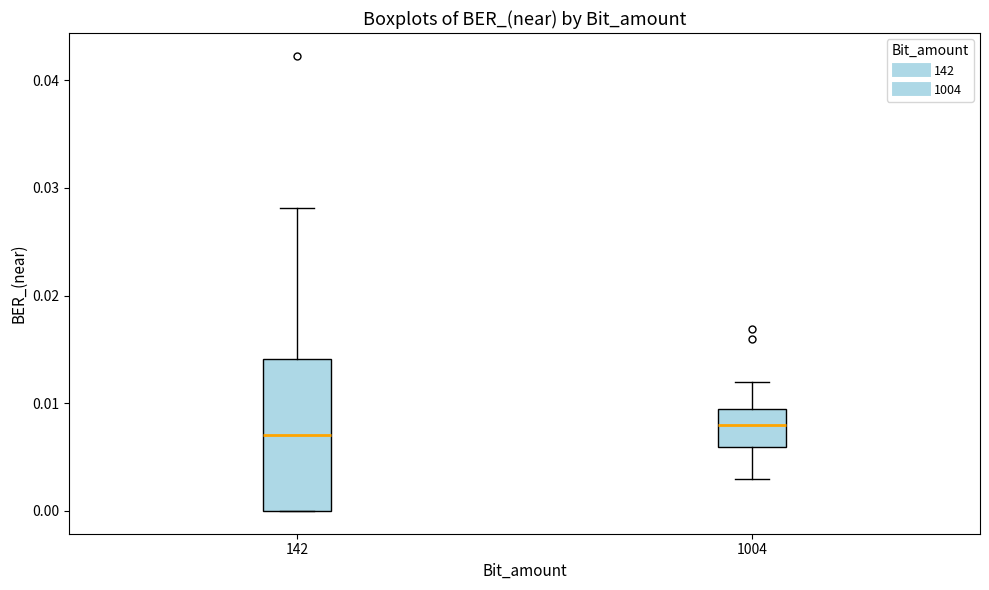

Where is the upper edge of the box at x = 142 on the y-axis? The values are not printed on the chart, so give them approximately, as read against the axis.

0.014